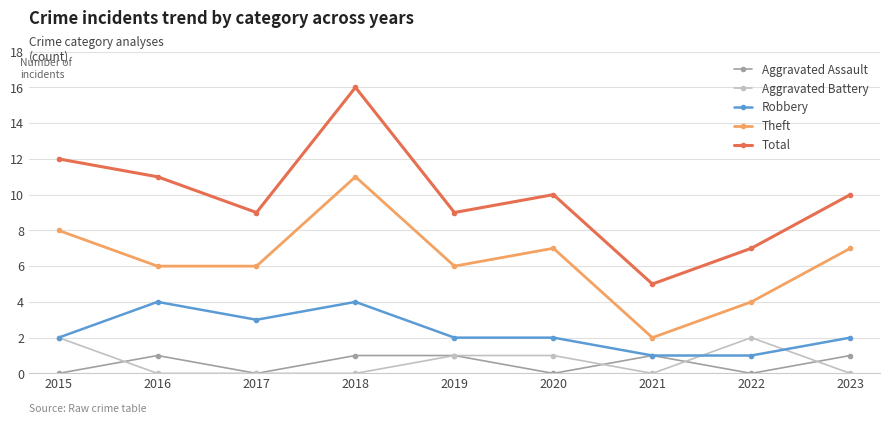

At how many categories does at least one series exceed 0?

9